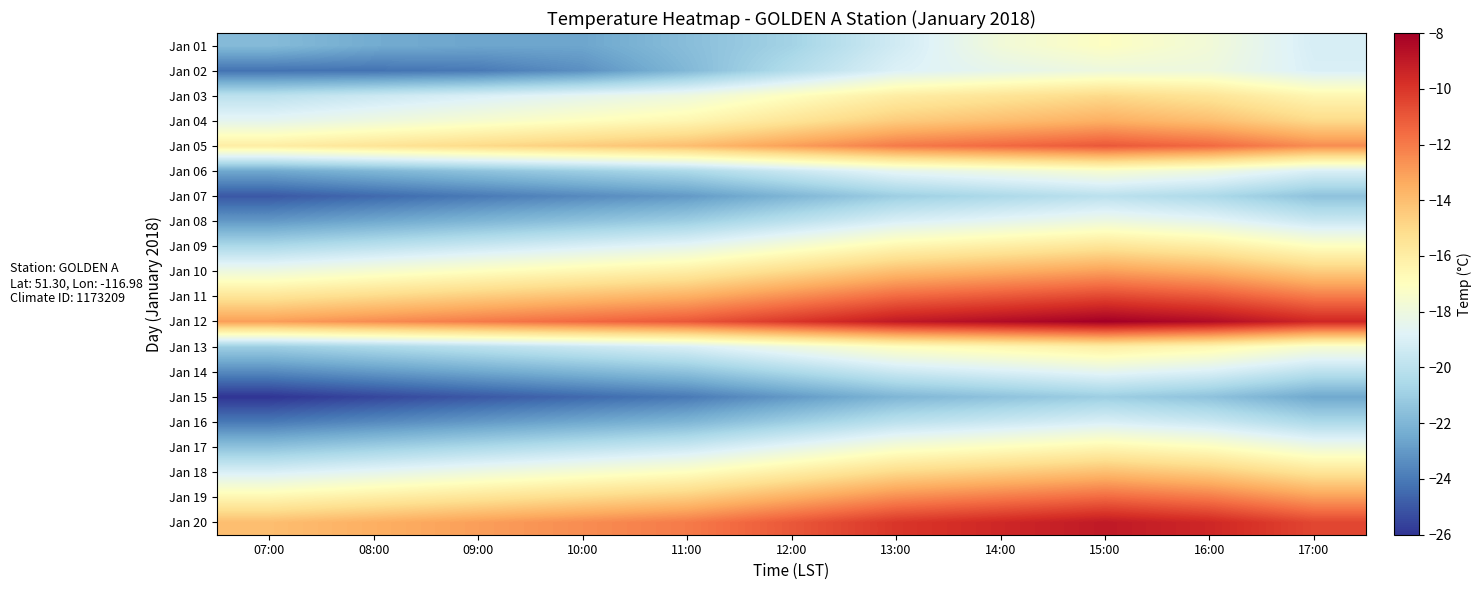

Which has a higher value, 10:00 or 15:00?

15:00